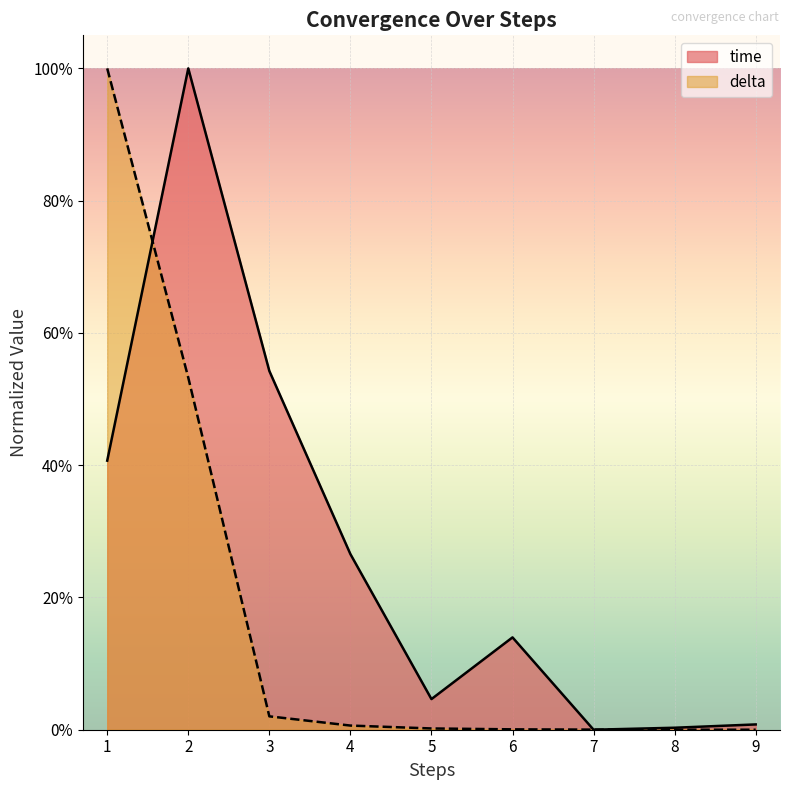

Reading left to right, what are all the values shown in this chart?

0.4	1.0	0.5	0.3	0.0	0.1	0.0	0.0	0.0